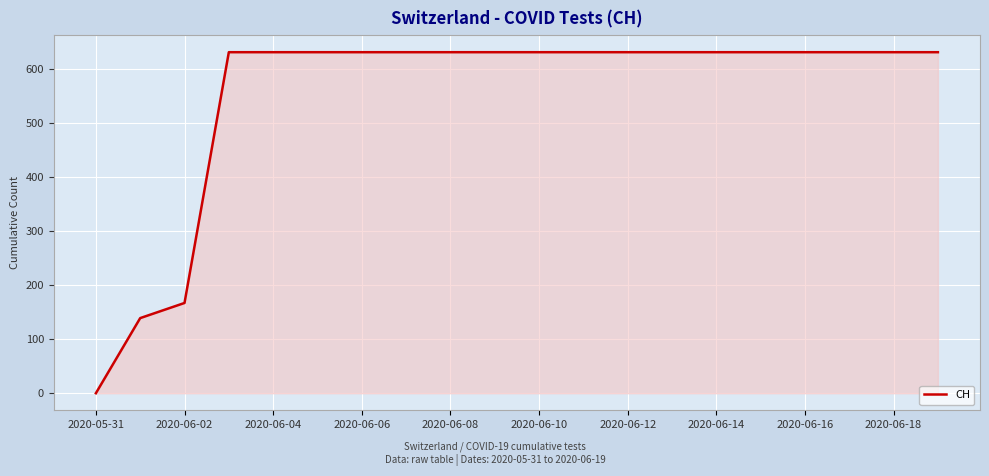

What is the difference between the maximum and minimum values?

631